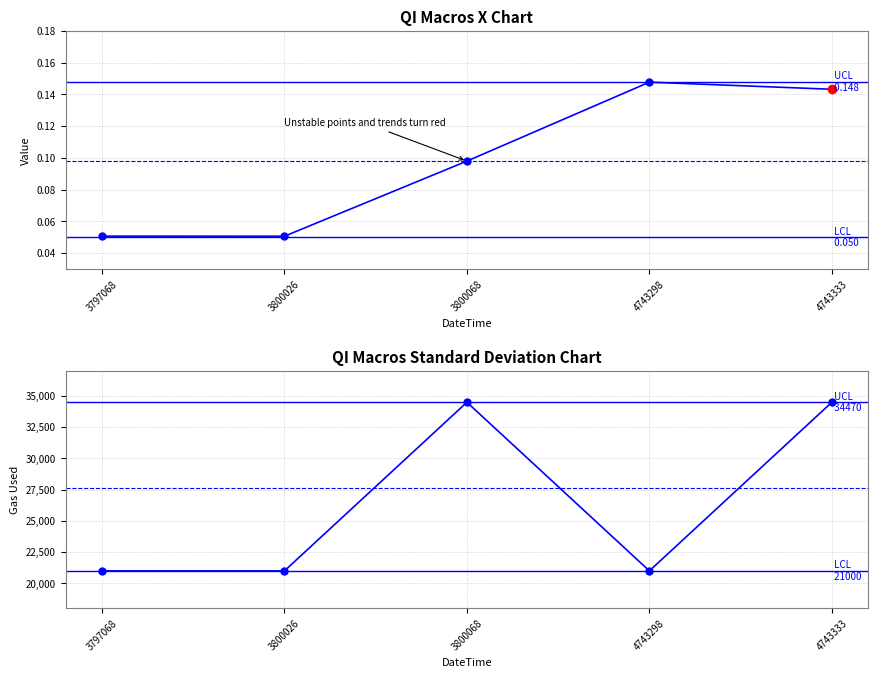

What is the highest value of the eth value series?

0.1